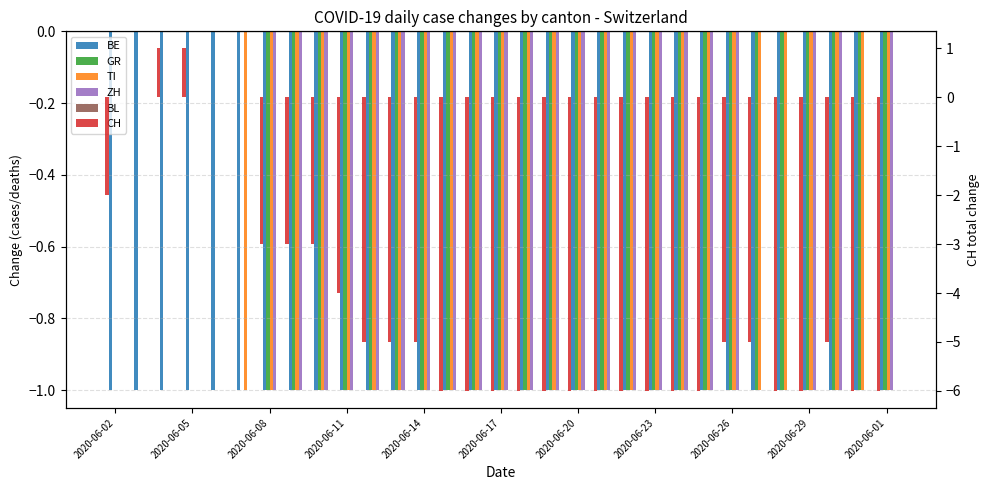

Reading left to right, list all the values displayed in this chart.

BE: -1	-1	-1	-1	-1	-1	-1	-1	-1	-1	-1	-1	-1	-1	-1	-1	-1	-1	-1	-1	-1	-1	-1	-1	-1	-1	-1	-1	-1	-1	-1
GR: 0	0	0	0	0	0	-1	-1	-1	-1	-1	-1	-1	-1	-1	-1	-1	-1	-1	-1	-1	-1	-1	-1	-1	-1	-1	-1	-1	-1	-1
TI: 0	0	0	0	0	-1	-1	-1	-1	-1	-1	-1	-1	-1	-1	-1	-1	-1	-1	-1	-1	-1	-1	-1	-1	-1	-1	-1	-1	-1	-1
ZH: 0	0	0	0	0	0	-1	-1	-1	-1	-1	-1	-1	-1	-1	-1	-1	-1	-1	-1	-1	-1	-1	-1	-1	0	0	-1	-1	0	-1
BL: 0	0	0	0	0	0	0	0	0	0	0	0	0	0	0	0	0	0	0	0	0	0	0	0	0	0	0	0	0	0	0
CH: -2	0	1	1	0	0	-3	-3	-3	-4	-5	-5	-5	-6	-6	-6	-6	-6	-6	-6	-6	-6	-6	-6	-5	-5	-6	-6	-5	-6	-6